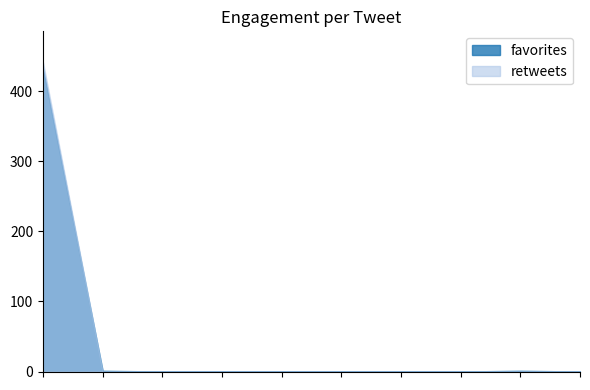

Which label corresponds to the largest value in the chart?

2017-04-19 06:44